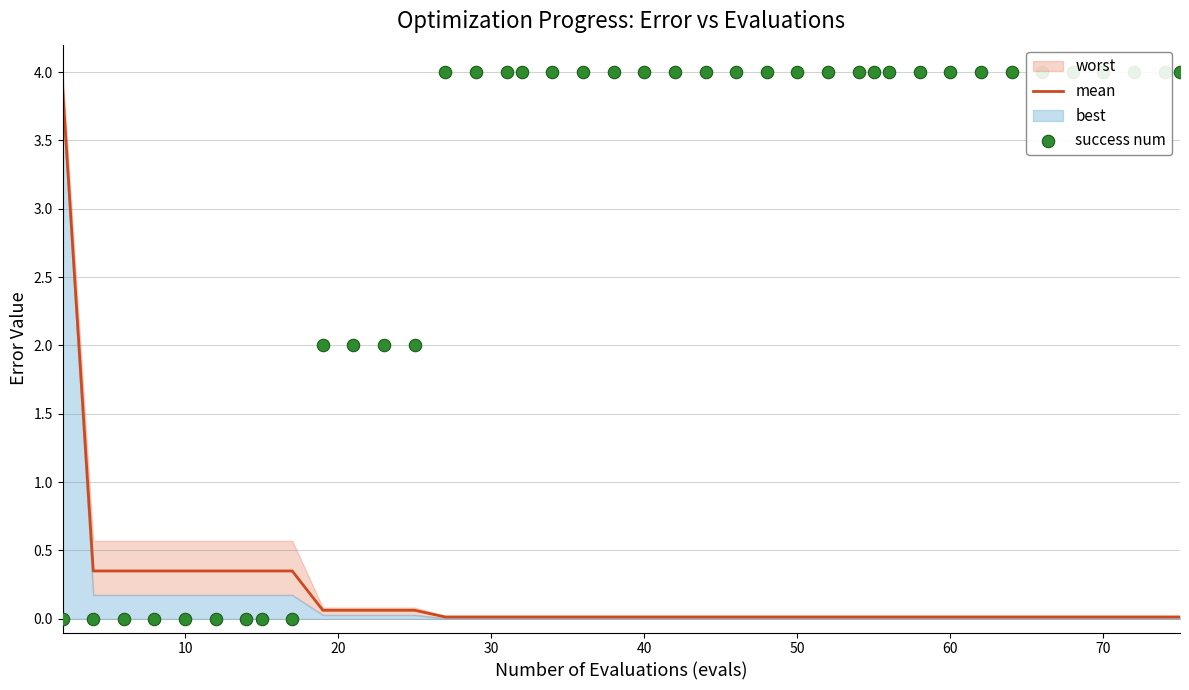

The value of mean at 40 is 0.0. True or false?

True